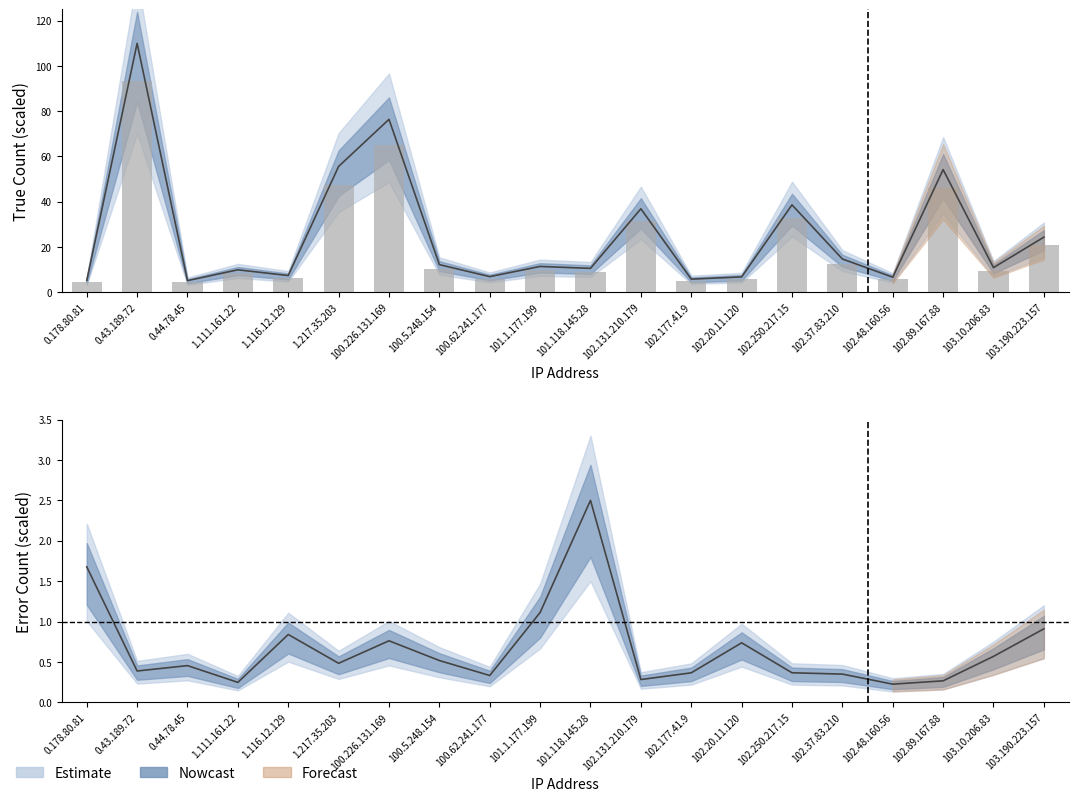

Reading left to right, extract all data points from this chart.

true: 5.2	110.0	5.1	9.9	7.4	55.6	76.4	12.2	6.9	11.4	10.6	36.9	5.8	6.8	38.6	14.7	6.7	54.2	10.9	24.4
error: 1.7	0.4	0.5	0.2	0.8	0.5	0.8	0.5	0.3	1.1	2.5	0.3	0.4	0.7	0.4	0.4	0.2	0.3	0.6	0.9